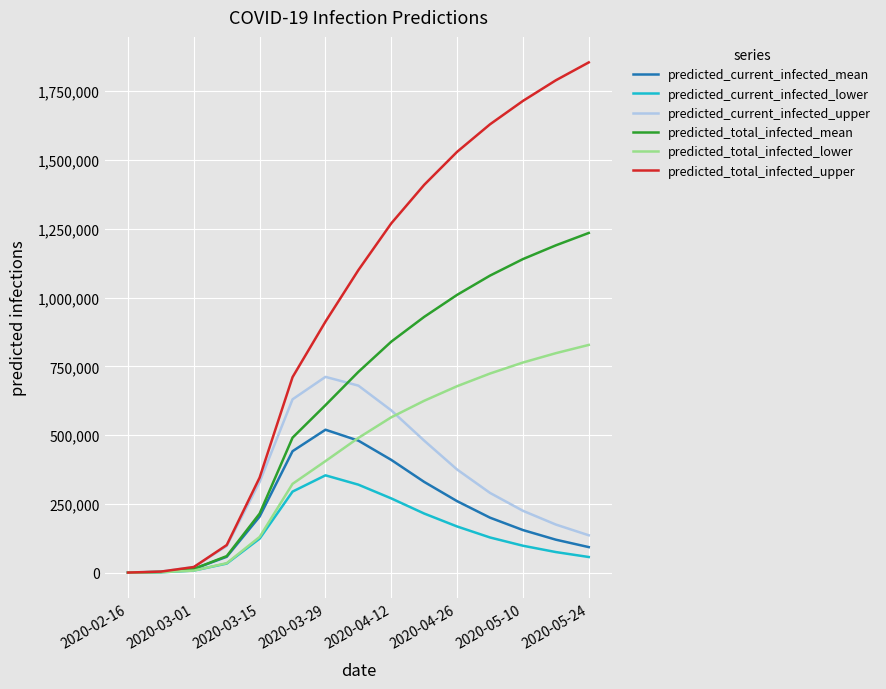

What is the smallest value displayed?

200